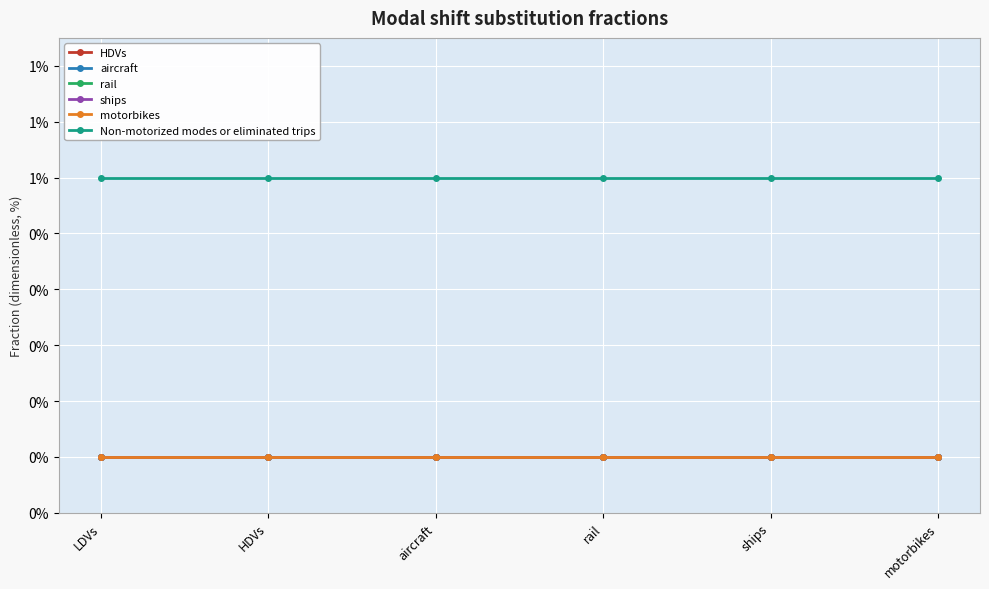

Reading left to right, transcribe all the data shown in this chart.

HDVs: 0	0	0	0	0	0
aircraft: 0	0	0	0	0	0
rail: 0	0	0	0	0	0
ships: 0	0	0	0	0	0
motorbikes: 0	0	0	0	0	0
Non-motorized modes or eliminated trips: 1	1	1	1	1	1